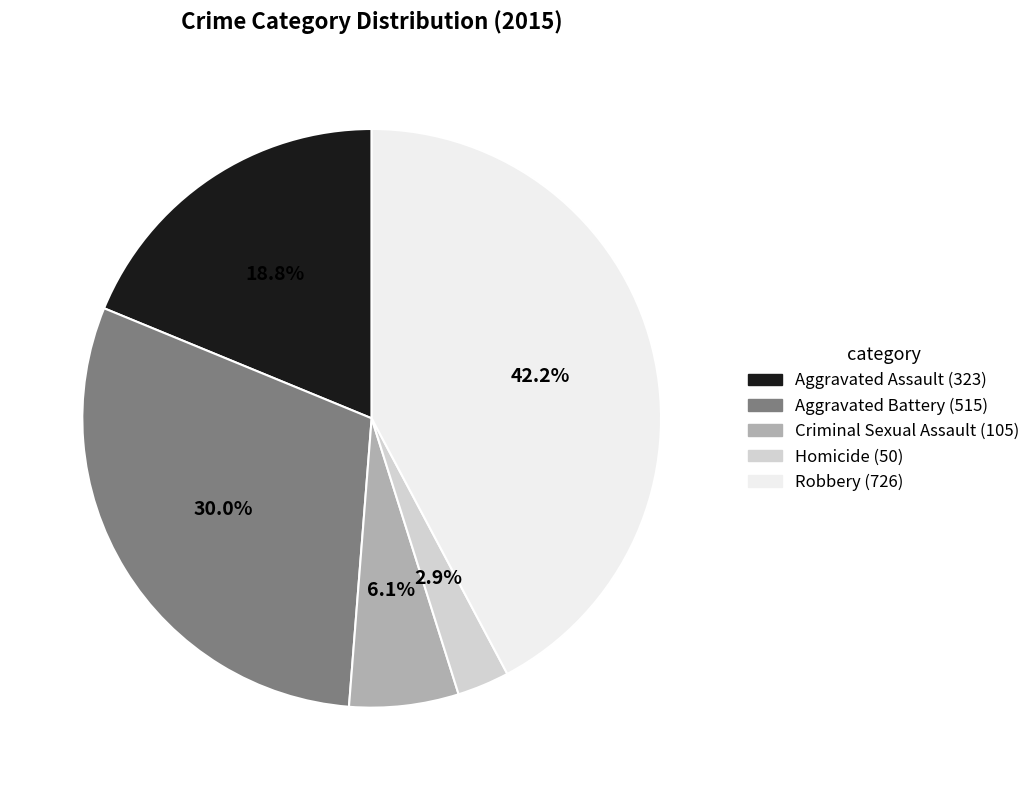

The Robbery slice represents 42% of the pie. True or false?

True